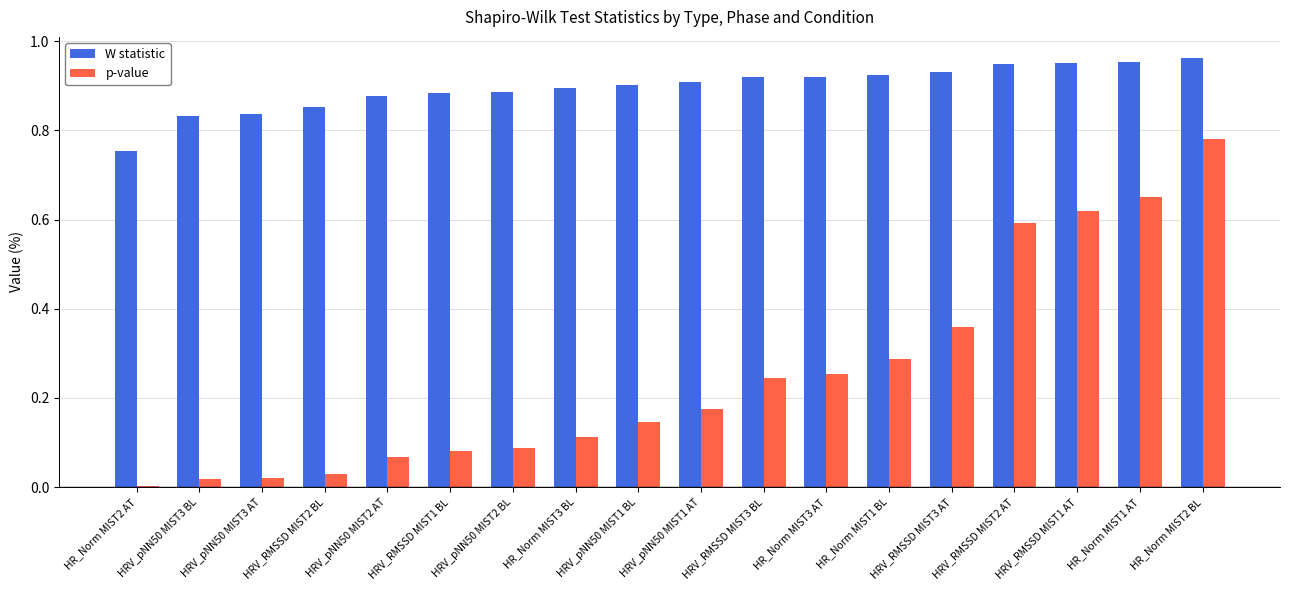

Is it true that W statistic equals 0.4 at HRV_RMSSD MIST1 BL?

False